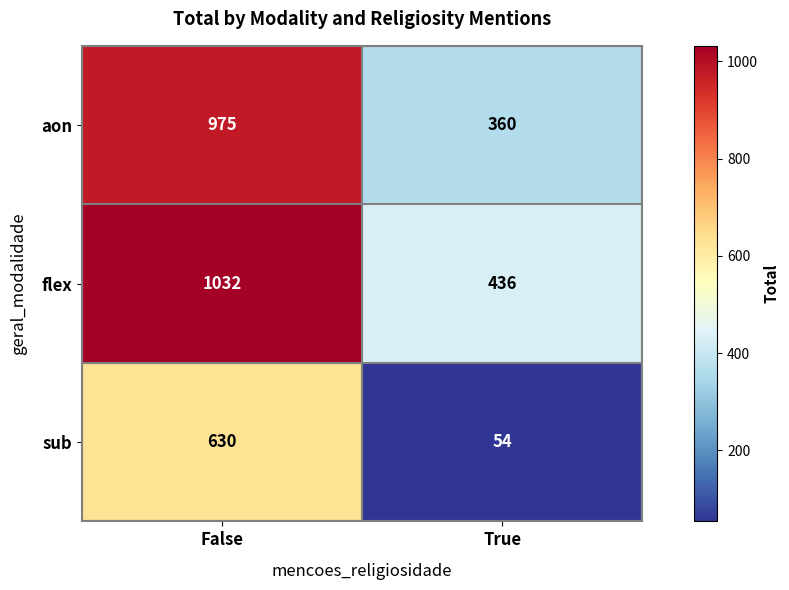

Which series changed the most between False and True?

aon